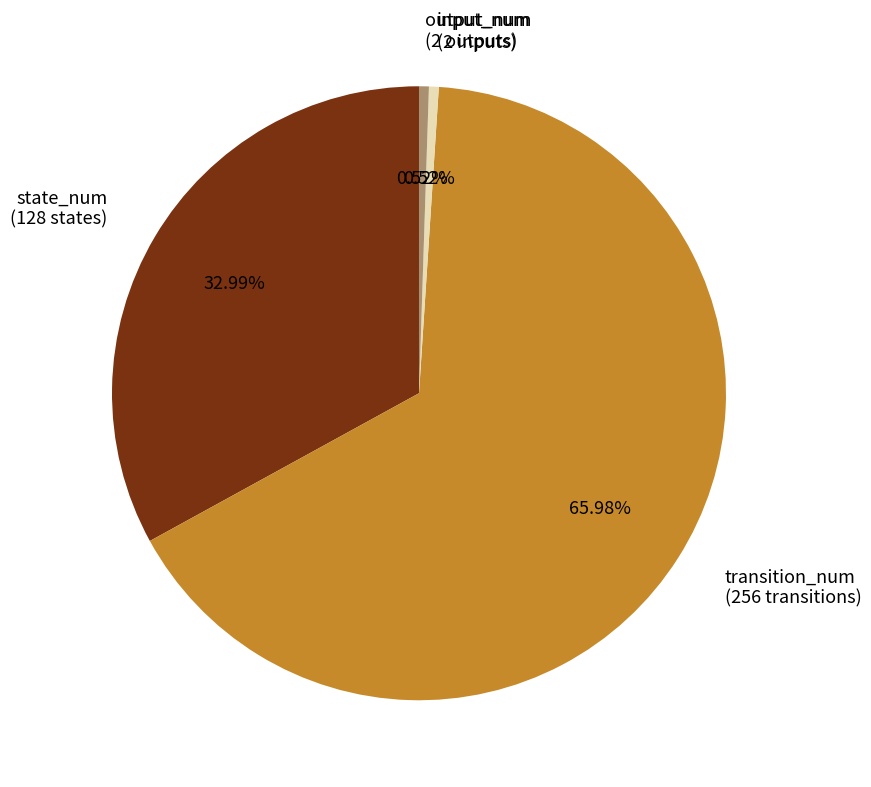

Which has a higher value, output_num (2 outputs) or state_num (128 states)?

state_num (128 states)